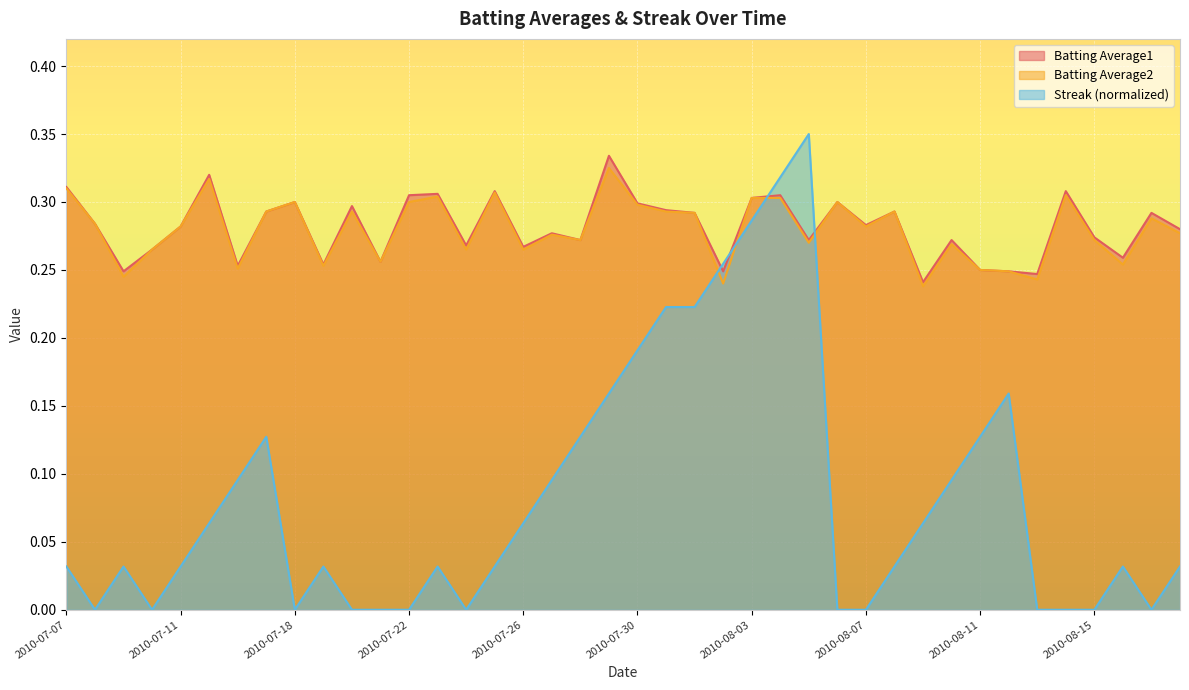

What is the difference between the maximum and minimum values in the Batting Average2 series?

0.1